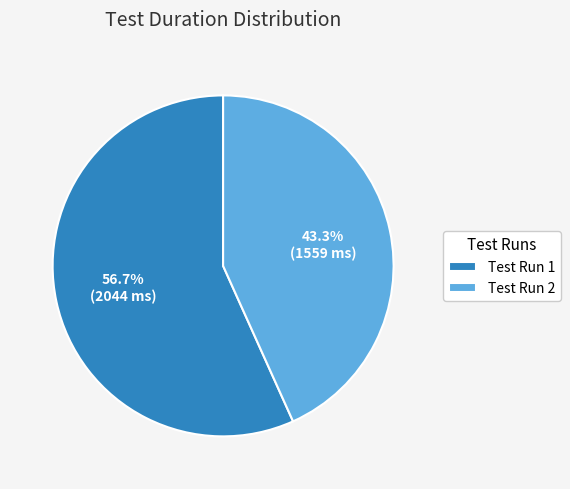

Count the number of slices in the pie.

2